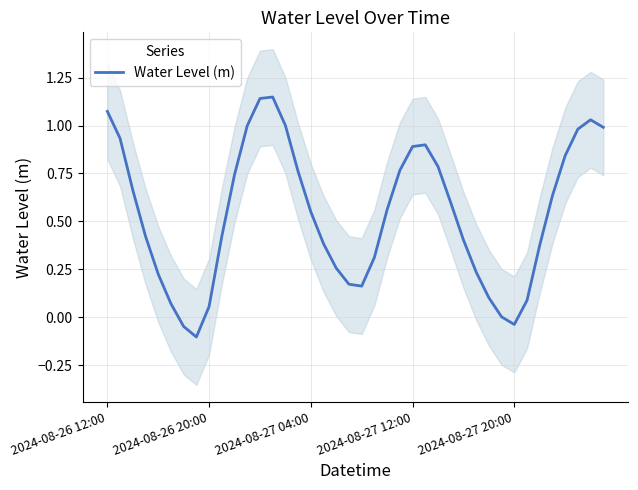

What is the difference between the values at 17 and 20?

0.2